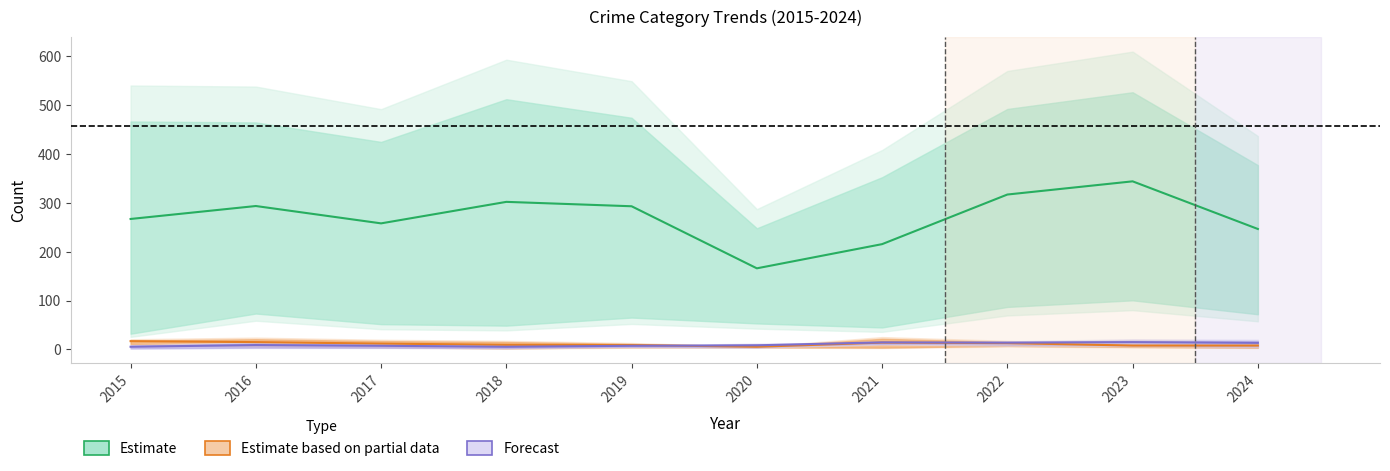

Is the value of Theft at 2023 greater than the value of Aggravated Assault at 2015?

Yes